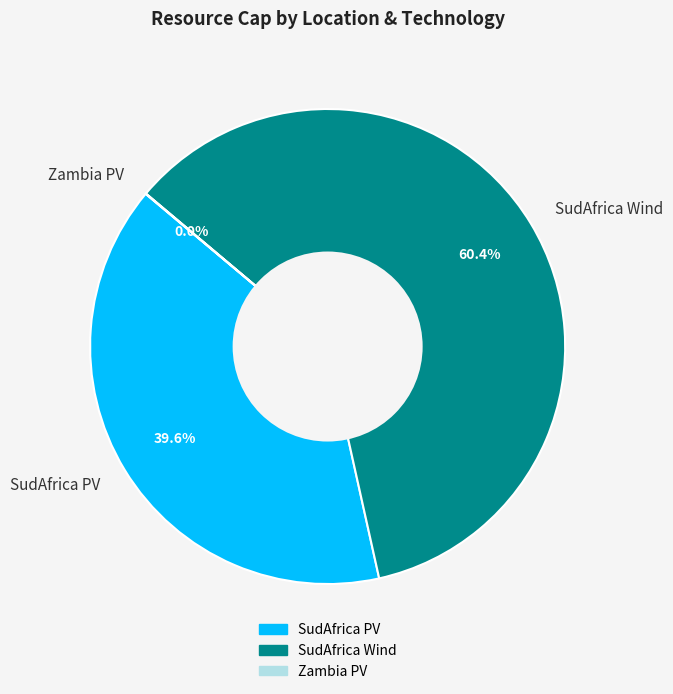

What is the largest slice in the pie chart?

SudAfrica Wind